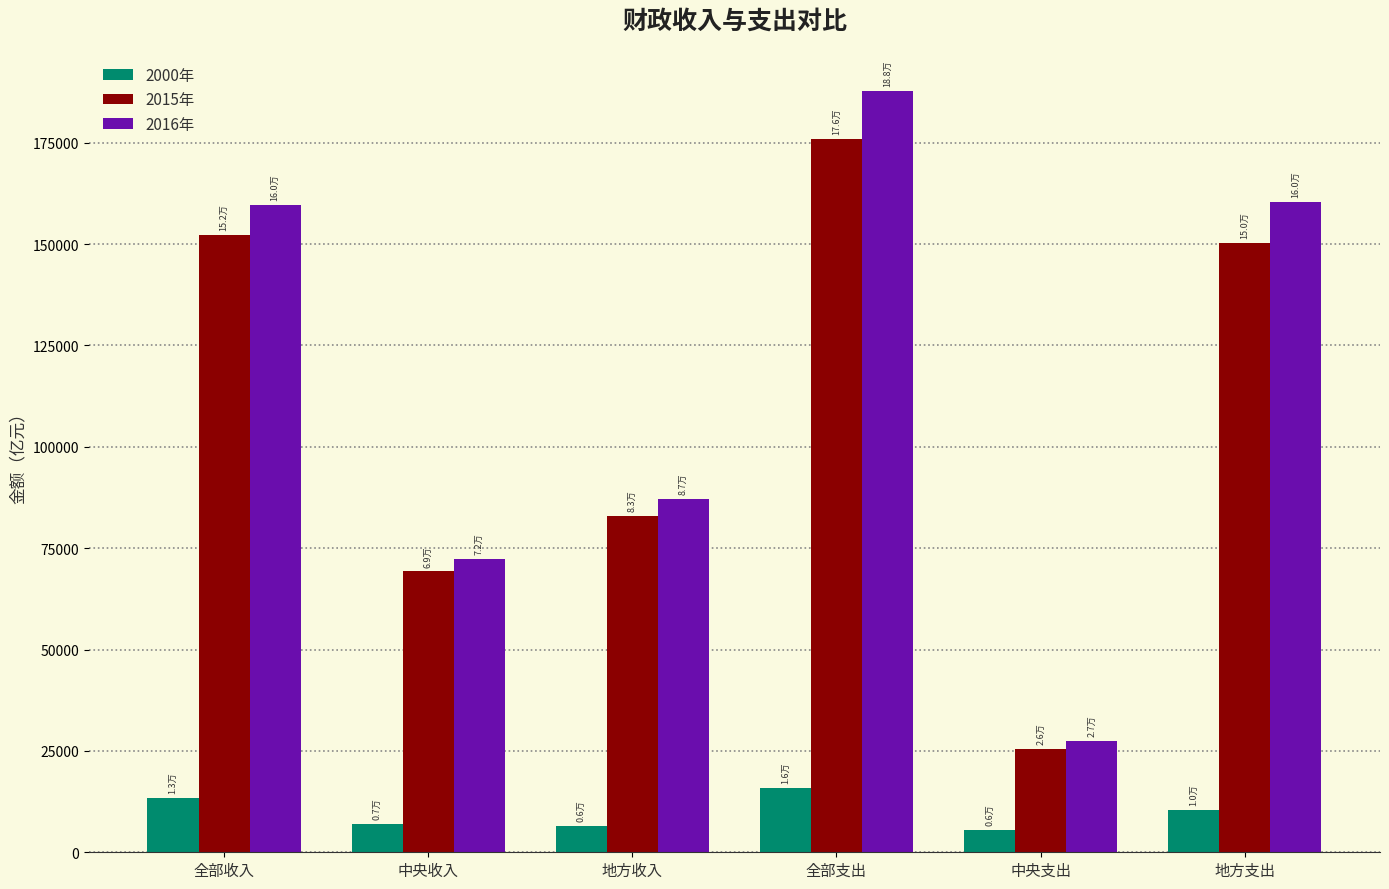

How many data points does each series have?

6